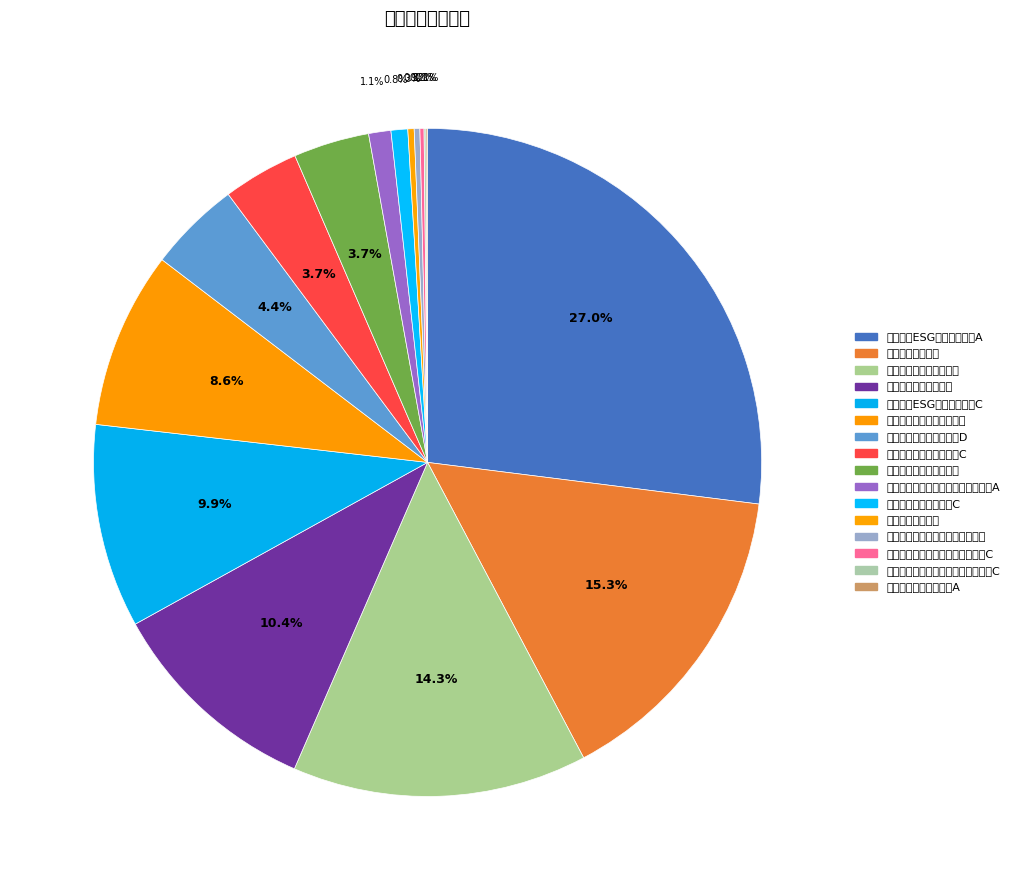

How many segments does this pie chart have?

16